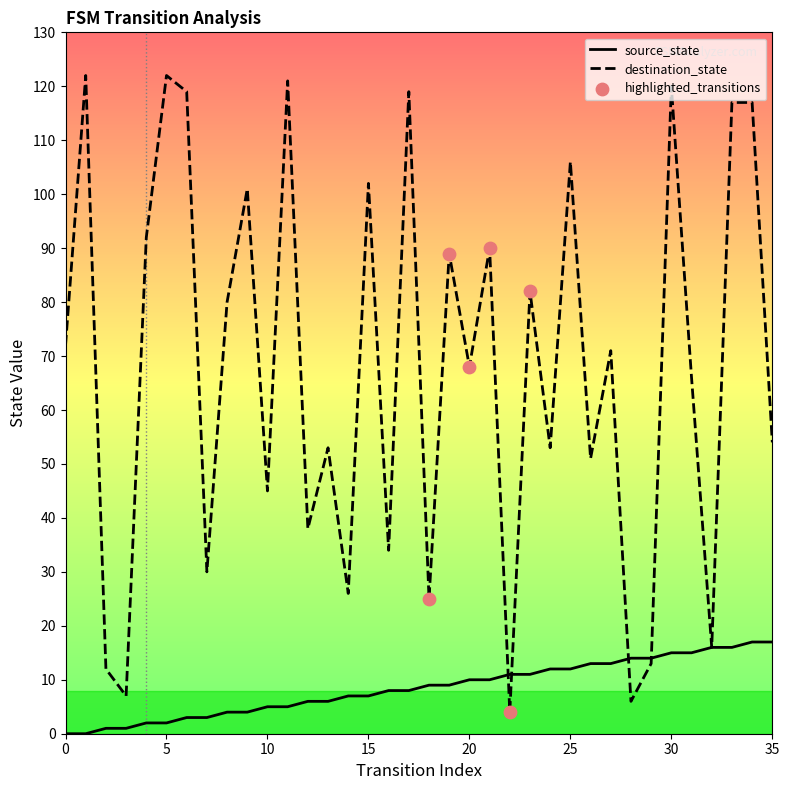

Which series has the largest total across all categories?

destination_state